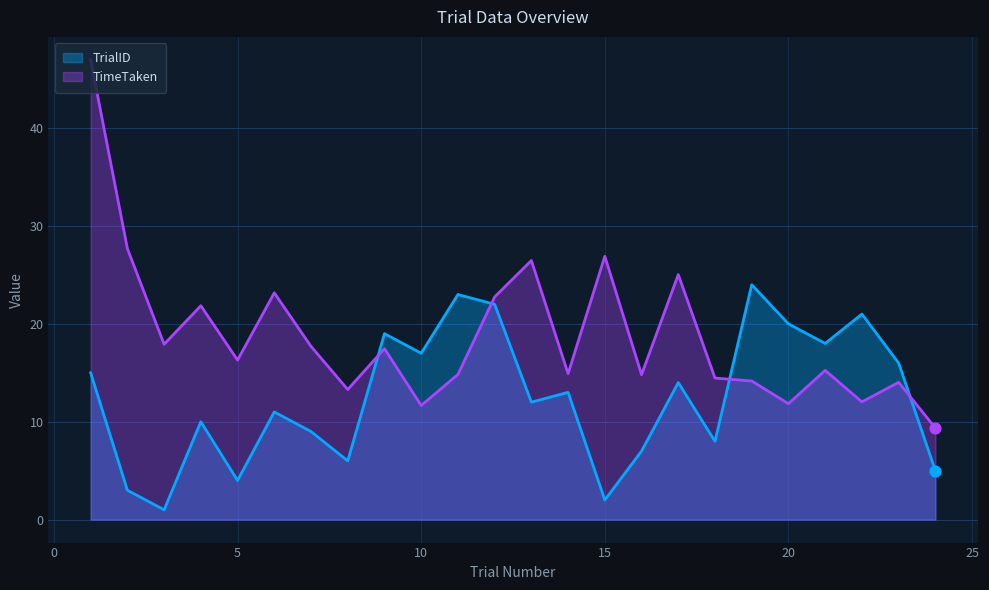

At which category is the sum across all series the highest?

1